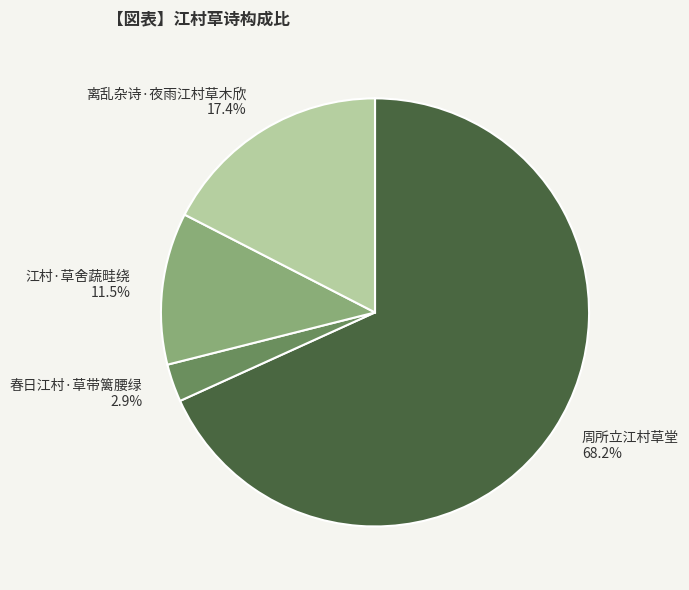

Rank the categories by value from lowest to highest.

春日江村·草带篱腰绿, 江村·草舍蔬畦绕, 离乱杂诗·夜雨江村草木欣, 周所立江村草堂